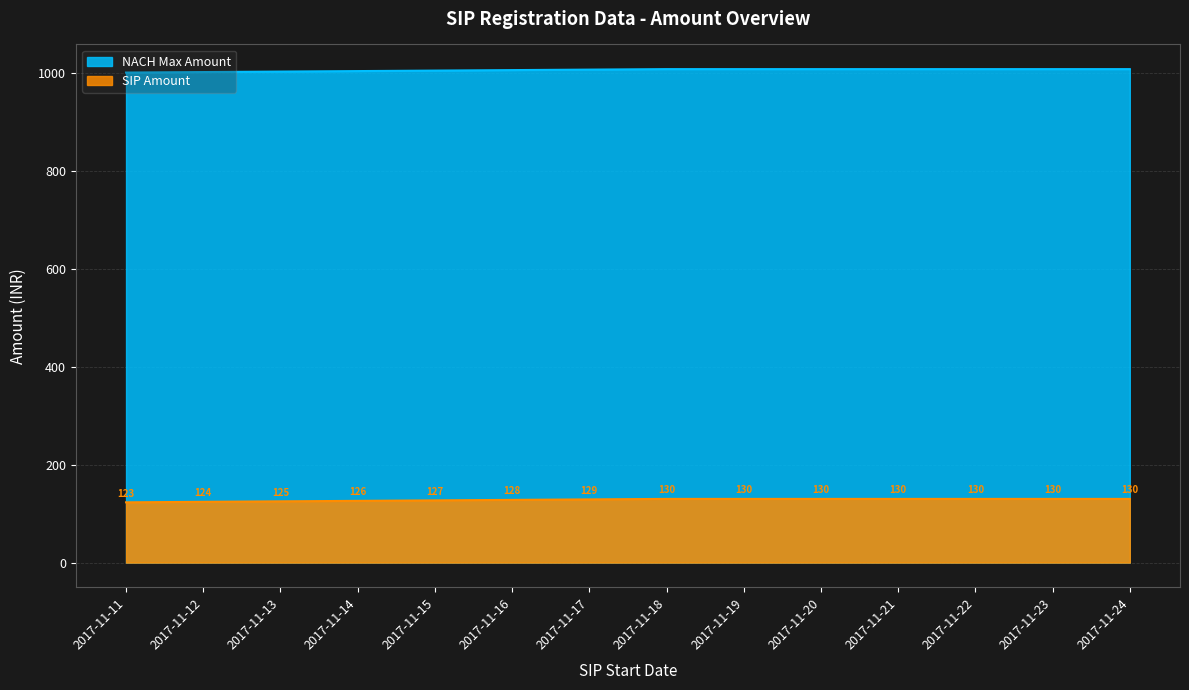

Between 2017-11-12 and 2017-11-14, which series saw the biggest shift?

SIP Amount